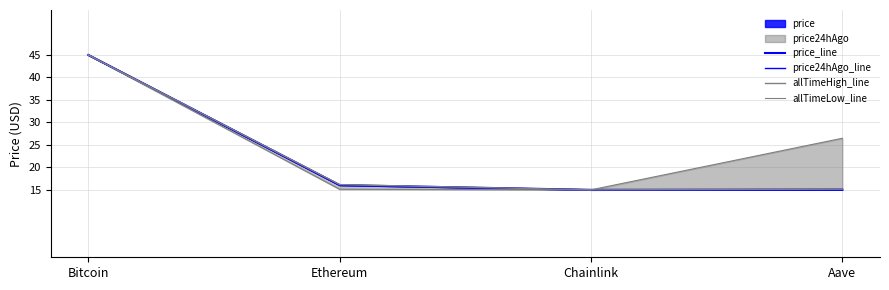

Reading right to left, transcribe all the data shown in this chart.

price_line: 15.1	15.0	16.0	45.0
price24hAgo_line: 15.1	15.0	16.1	45.0
allTimeHigh_line: 15.1	15.0	16.2	45.0
allTimeLow_line: 26.5	15.0	15.1	45.0